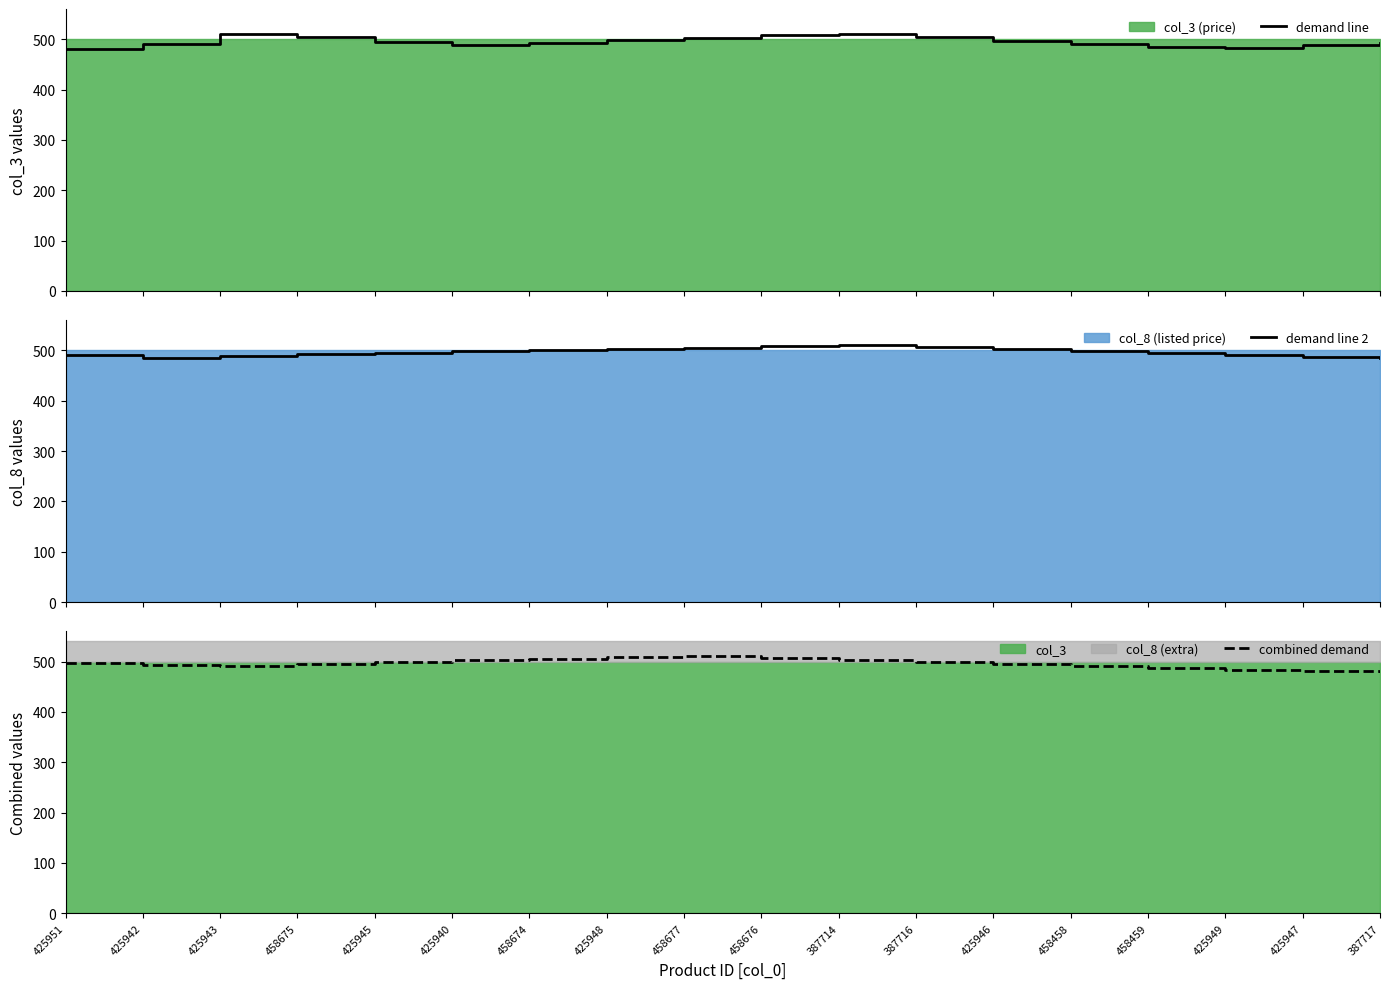

Which series has the largest total across all categories?

combined demand